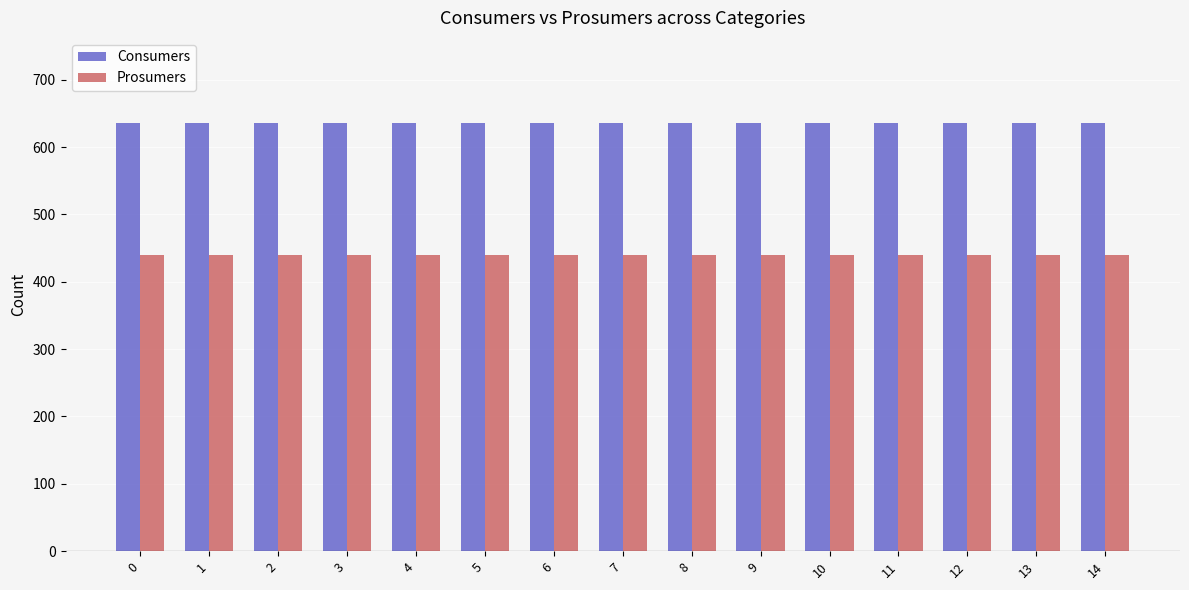

The value of Consumers at 7 is 243. True or false?

False